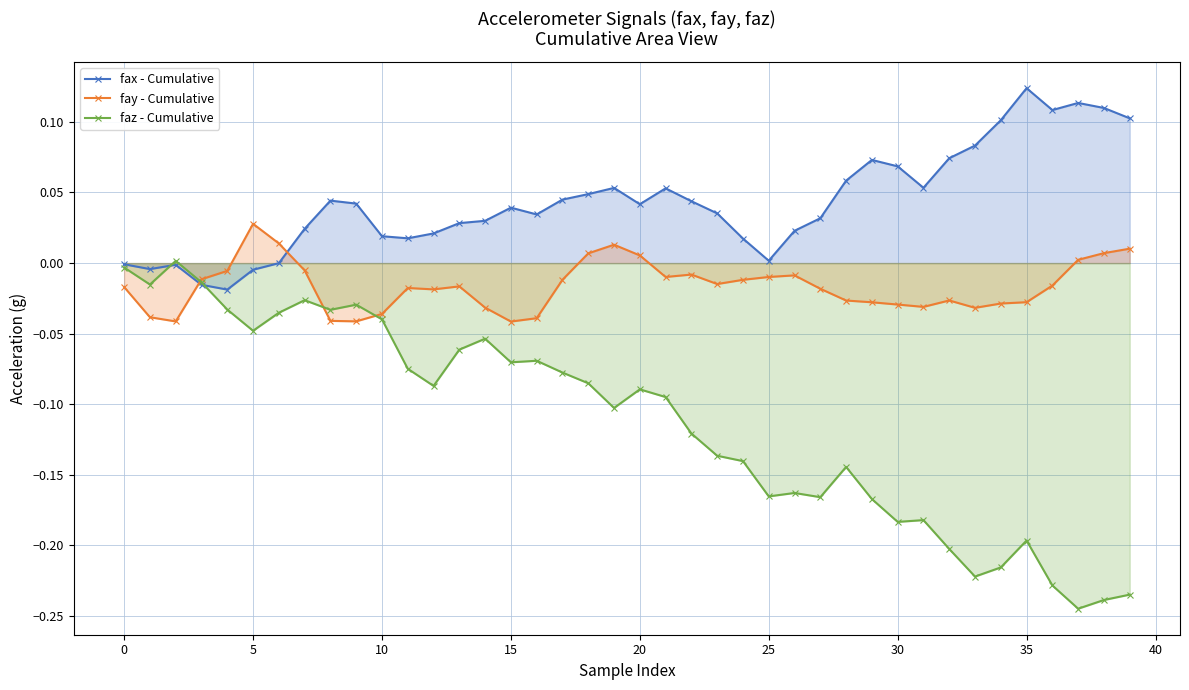

Reading right to left, extract all data points from this chart.

fax - Cumulative: 0.1	0.1	0.1	0.1	0.1	0.1	0.1	0.1	0.1	0.1	0.1	0.1	0.0	0.0	0.0	0.0	0.0	0.0	0.1	0.0	0.1	0.0	0.0	0.0	0.0	0.0	0.0	0.0	0.0	0.0	0.0	0.0	0.0	-0.0	-0.0	-0.0	-0.0	-0.0	-0.0	-0.0
fay - Cumulative: 0.0	0.0	0.0	-0.0	-0.0	-0.0	-0.0	-0.0	-0.0	-0.0	-0.0	-0.0	-0.0	-0.0	-0.0	-0.0	-0.0	-0.0	-0.0	0.0	0.0	0.0	-0.0	-0.0	-0.0	-0.0	-0.0	-0.0	-0.0	-0.0	-0.0	-0.0	-0.0	0.0	0.0	-0.0	-0.0	-0.0	-0.0	-0.0
faz - Cumulative: -0.2	-0.2	-0.2	-0.2	-0.2	-0.2	-0.2	-0.2	-0.2	-0.2	-0.2	-0.1	-0.2	-0.2	-0.2	-0.1	-0.1	-0.1	-0.1	-0.1	-0.1	-0.1	-0.1	-0.1	-0.1	-0.1	-0.1	-0.1	-0.1	-0.0	-0.0	-0.0	-0.0	-0.0	-0.0	-0.0	-0.0	0.0	-0.0	-0.0